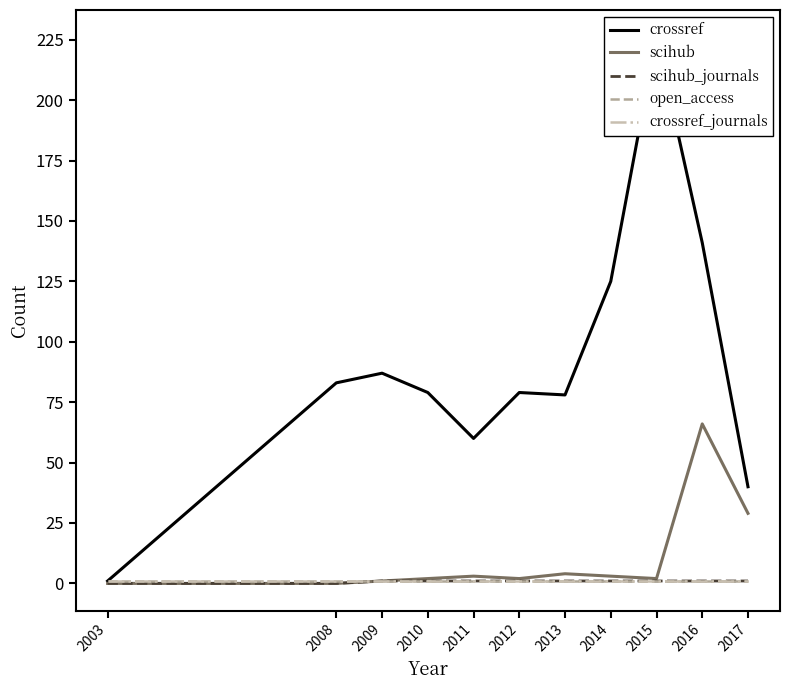

Reading right to left, extract all data points from this chart.

crossref: 2017=40	2016=141	2015=226	2014=125	2013=78	2012=79	2011=60	2010=79	2009=87	2008=83	2003=1
scihub: 2017=29	2016=66	2015=2	2014=3	2013=4	2012=2	2011=3	2010=2	2009=1	2008=0	2003=0
scihub_journals: 2017=1	2016=1	2015=1	2014=1	2013=1	2012=1	2011=1	2010=1	2009=1	2008=0	2003=0
open_access: 2017=1	2016=1	2015=1	2014=1	2013=1	2012=1	2011=1	2010=1	2009=1	2008=1	2003=1
crossref_journals: 2017=1	2016=1	2015=1	2014=1	2013=1	2012=1	2011=1	2010=1	2009=1	2008=1	2003=1